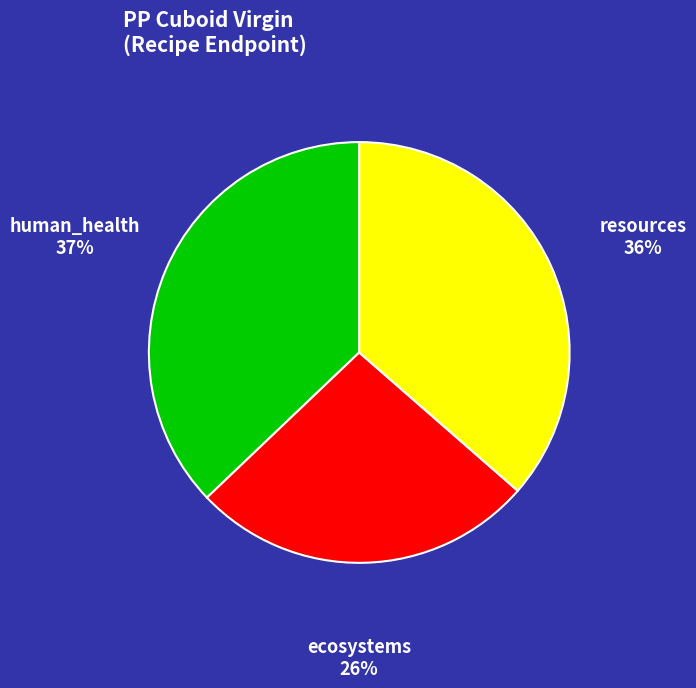

Count the number of slices in the pie.

3